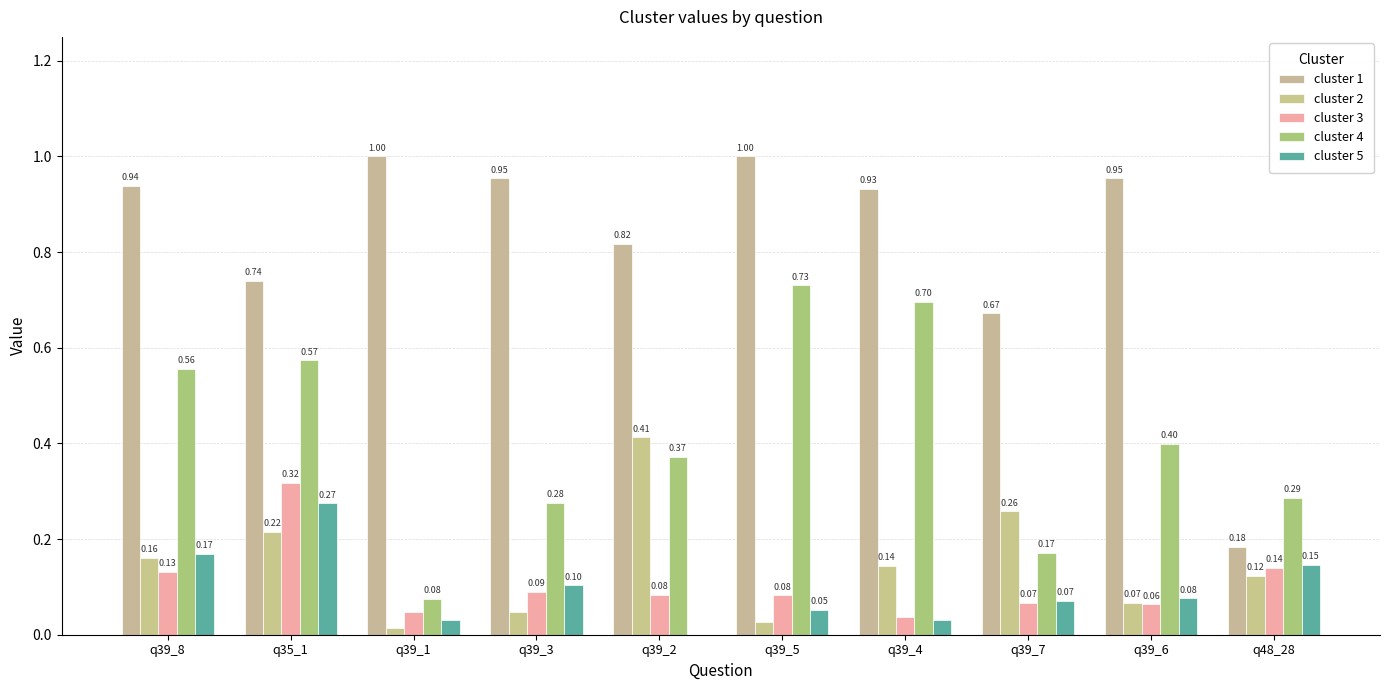

At how many categories does at least one series exceed 0?

10